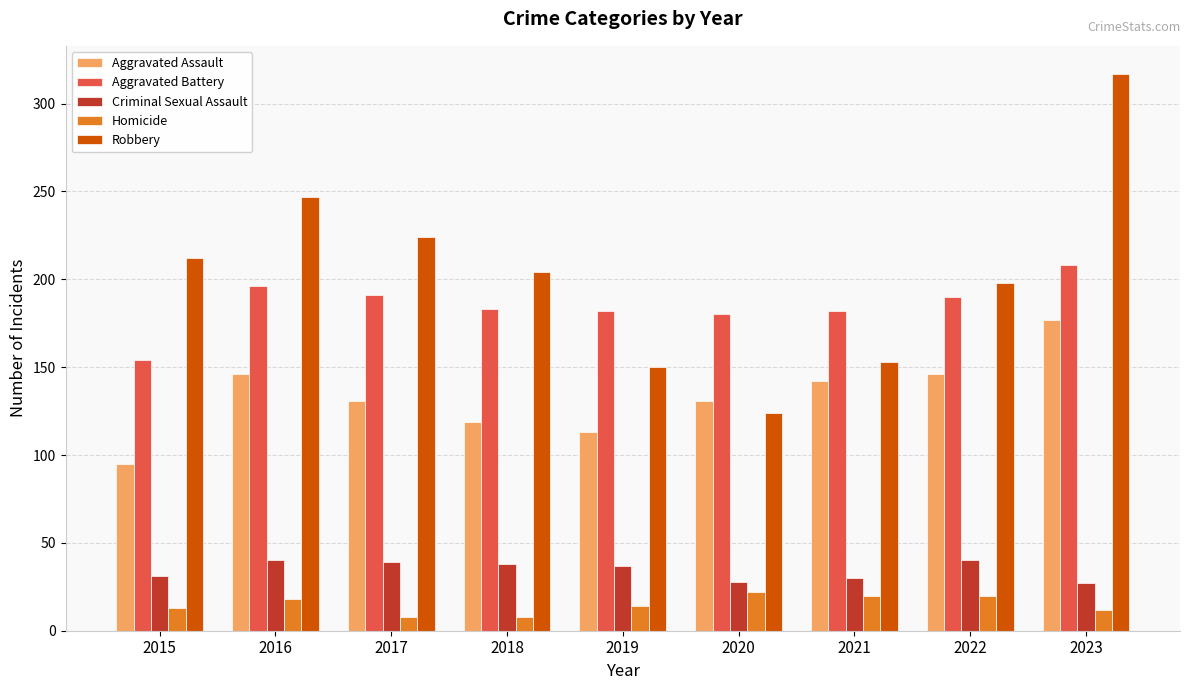

At which label is Robbery closest to 220?

2017